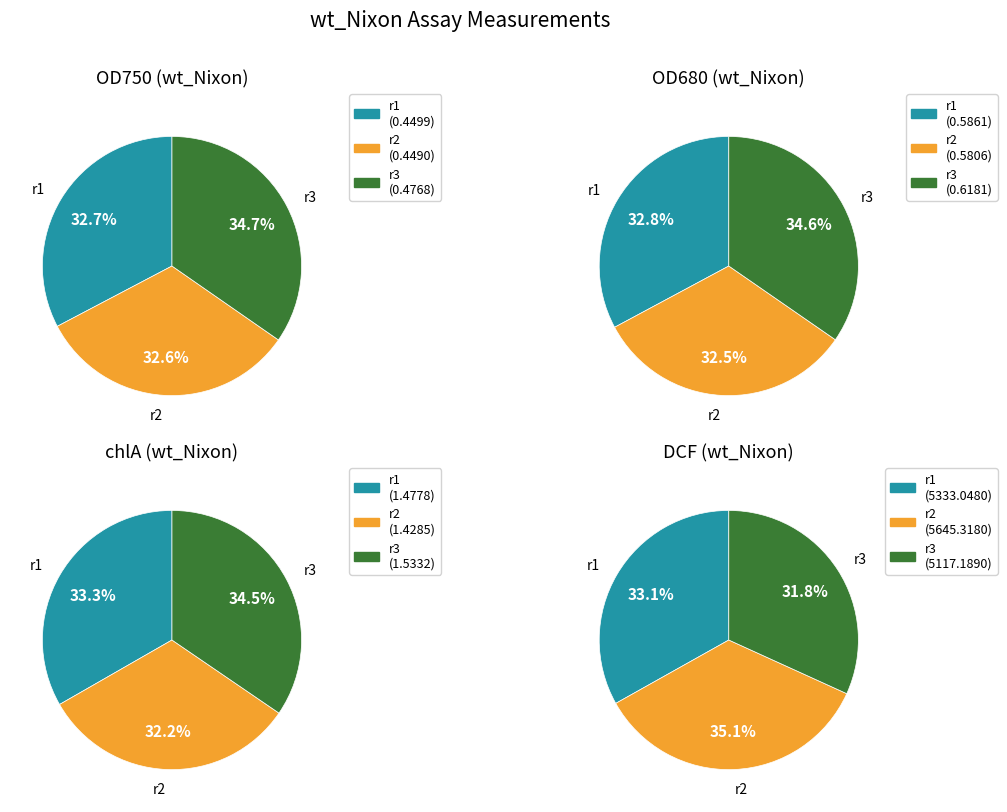

Between r1 and r3, which series saw the biggest shift?

DCF